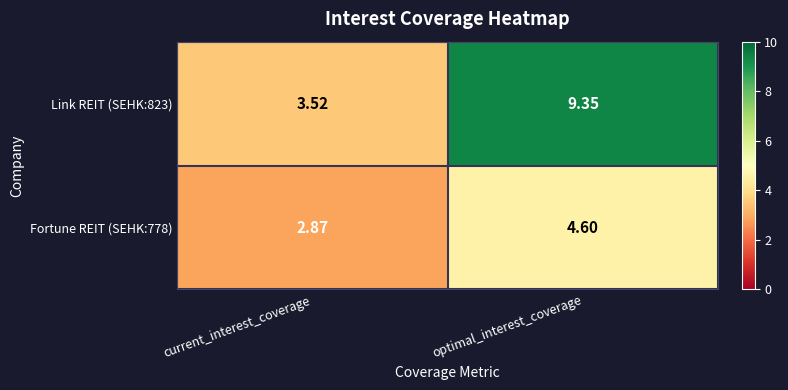

Which series has the largest total across all categories?

Link REIT (SEHK:823)